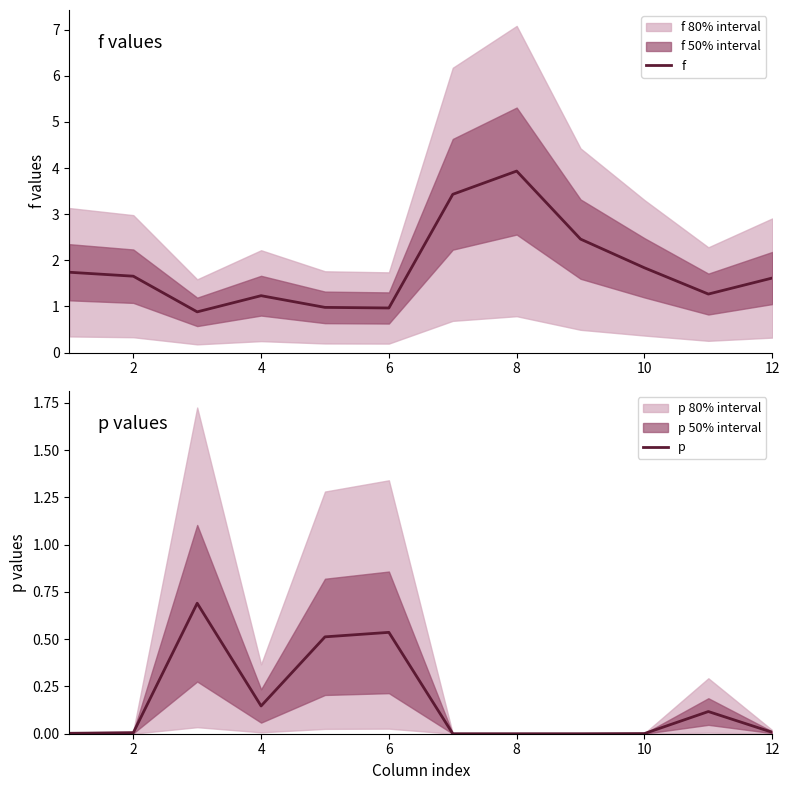

True or false: f has more than 0 interior local peaks.

True